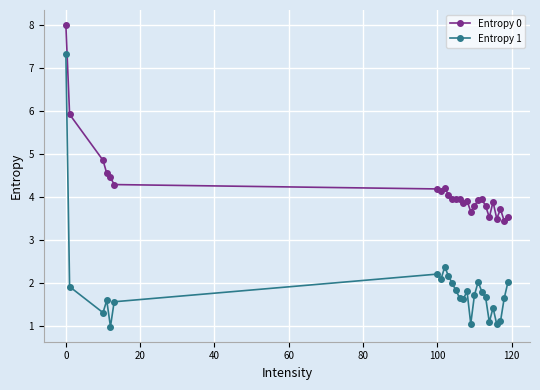

Which series has the widest spread of values?

Entropy 1